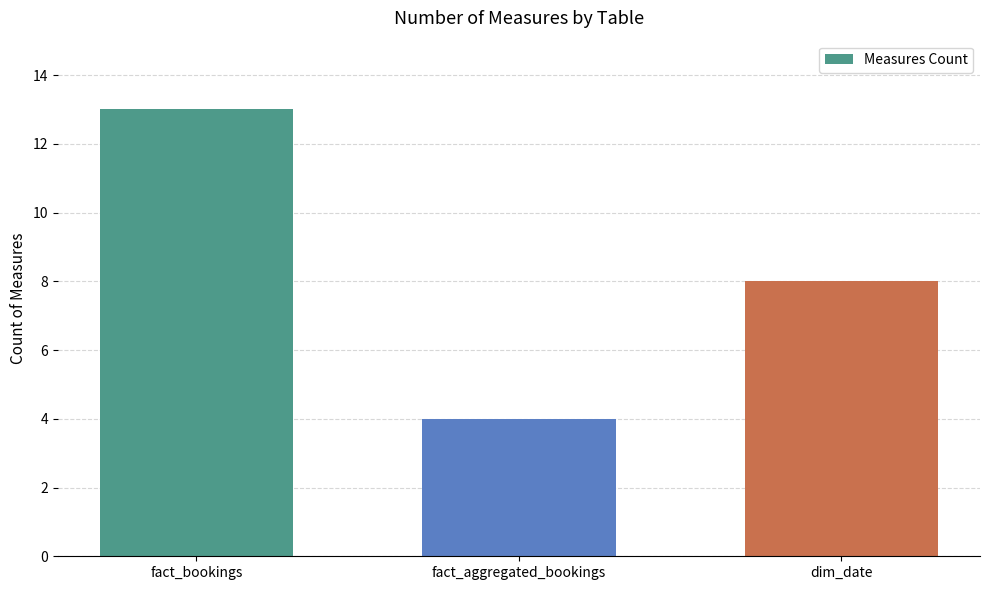

Reading left to right, what are all the values shown in this chart?

13	4	8